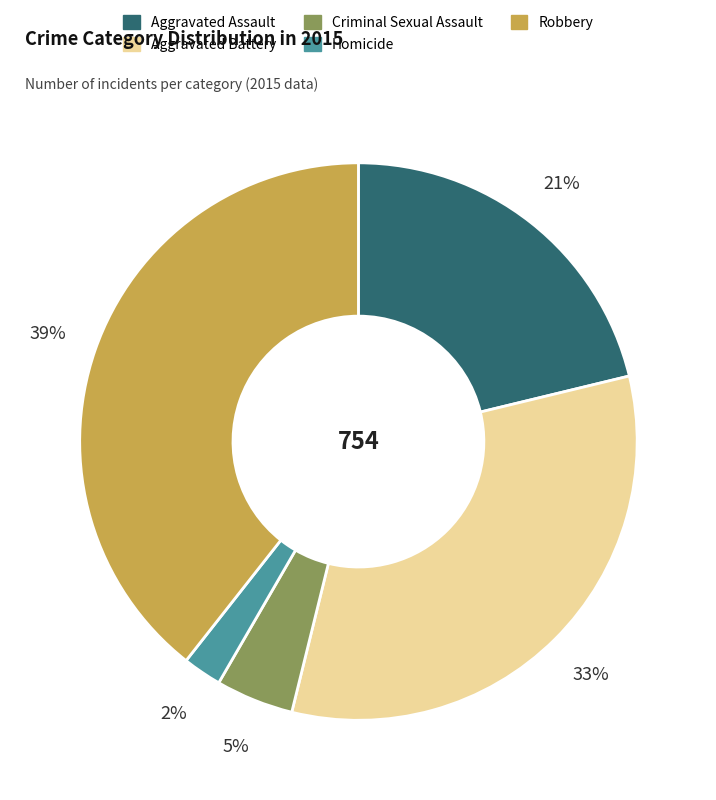

True or false: Aggravated Assault accounts for 12% of the total.

False